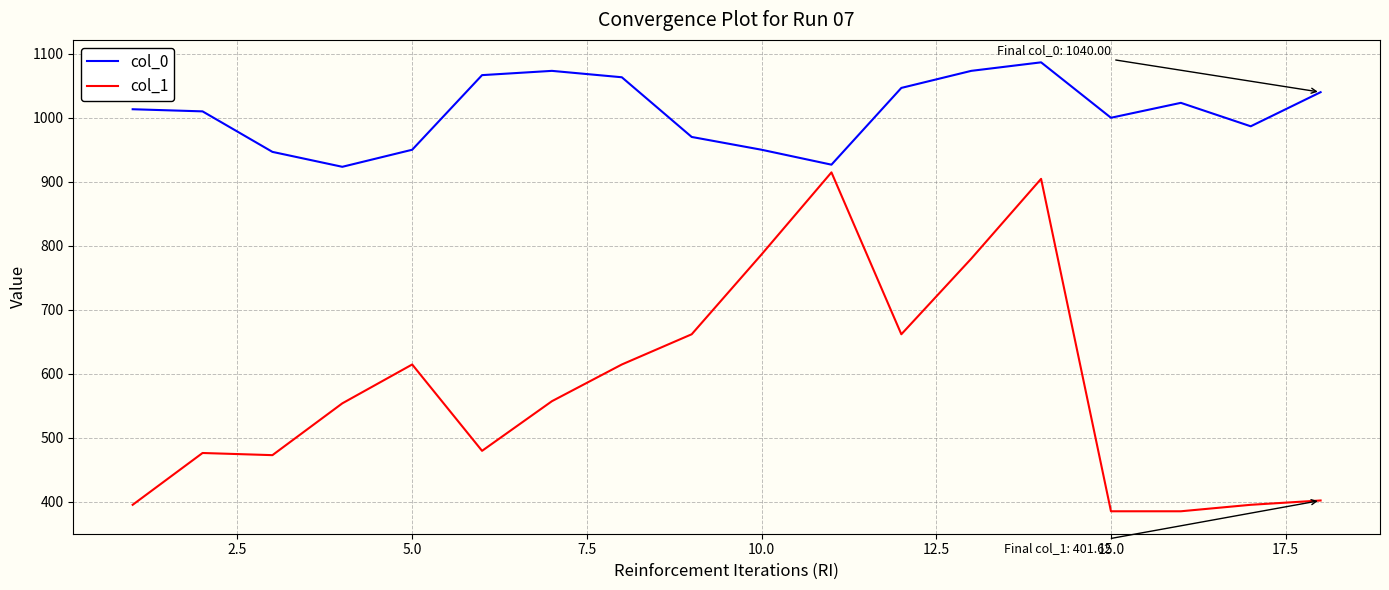

Which series has the largest total across all categories?

col_0